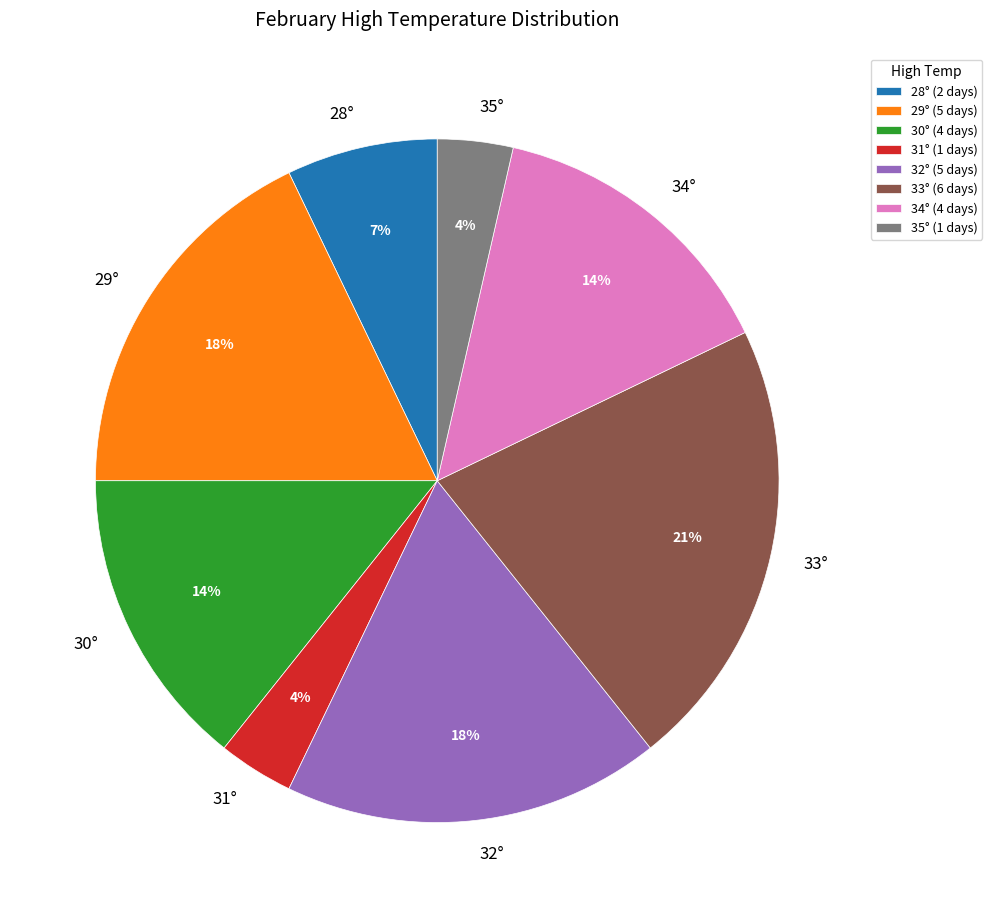

What percentage is the 32° slice, to the nearest percent?

18%